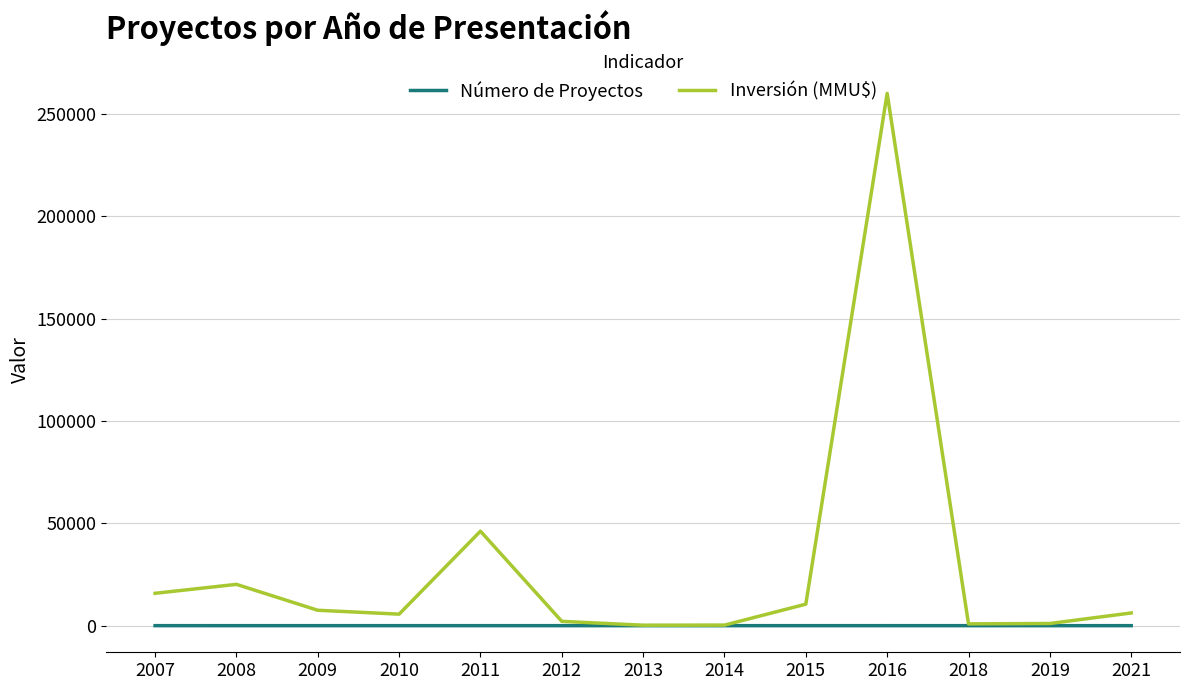

Which series has the largest total across all categories?

Inversión (MMU$)